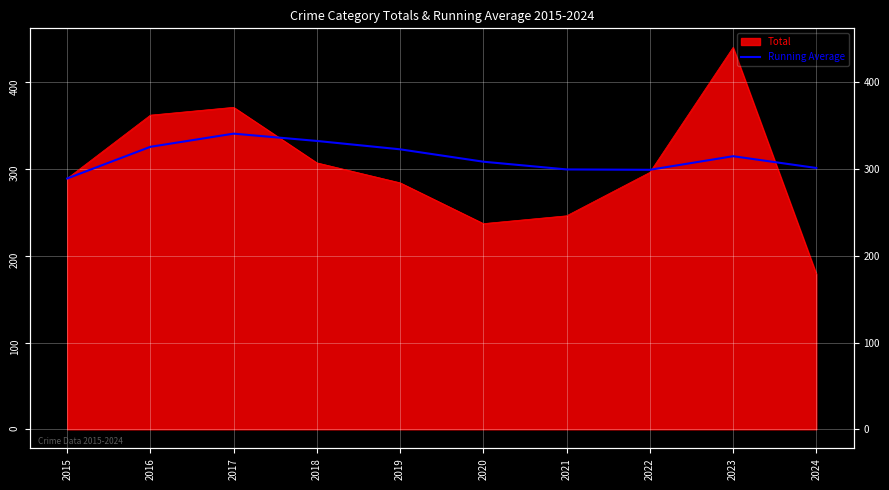

What is the value of the 7th point from the left?

299.4